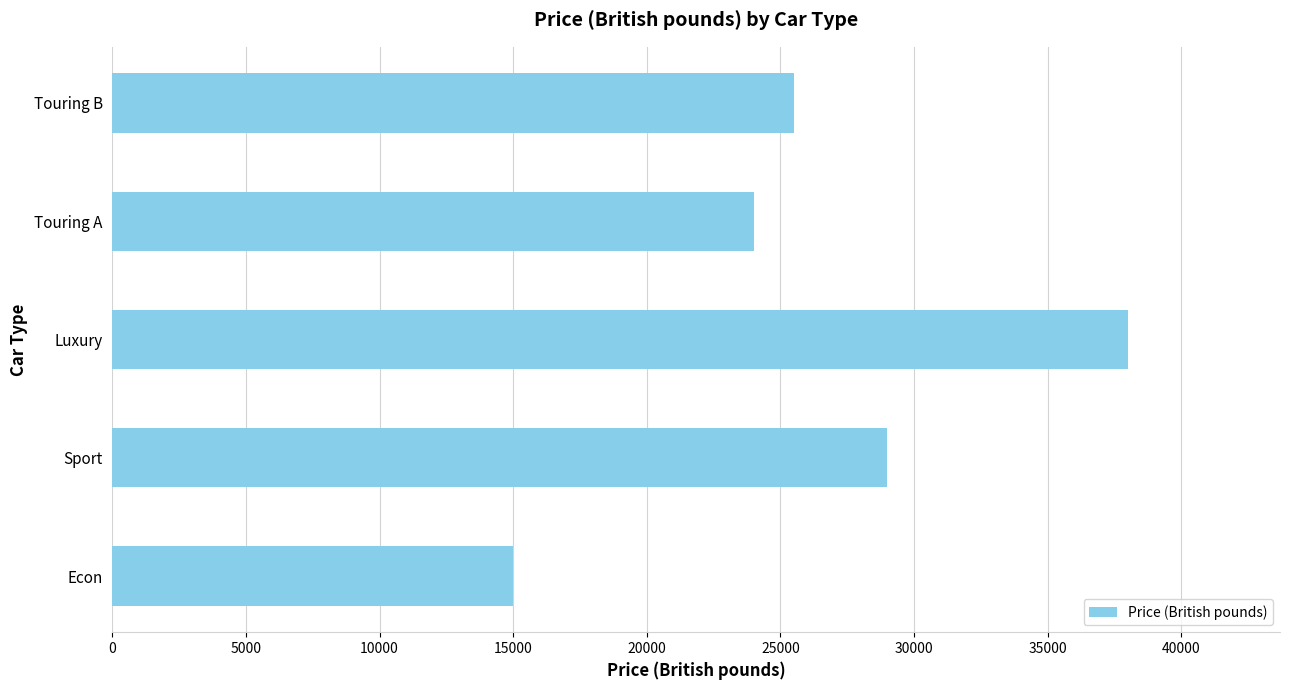

Rank the categories by value from lowest to highest.

Econ, Touring A, Touring B, Sport, Luxury